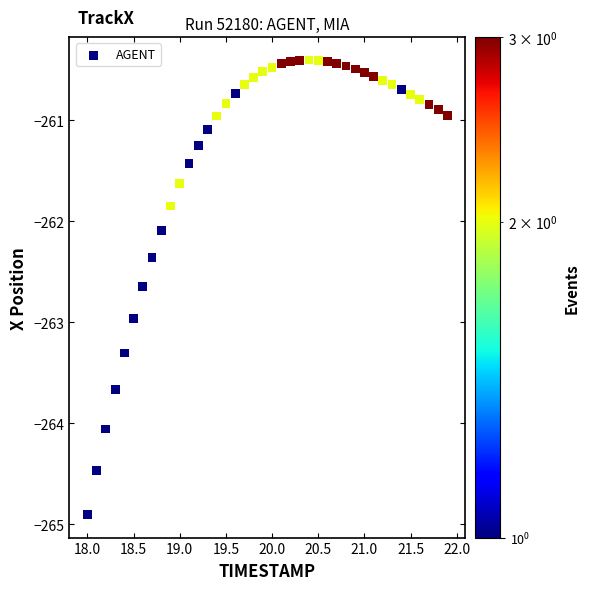

What is the range of X values (max minus min)?

3.9